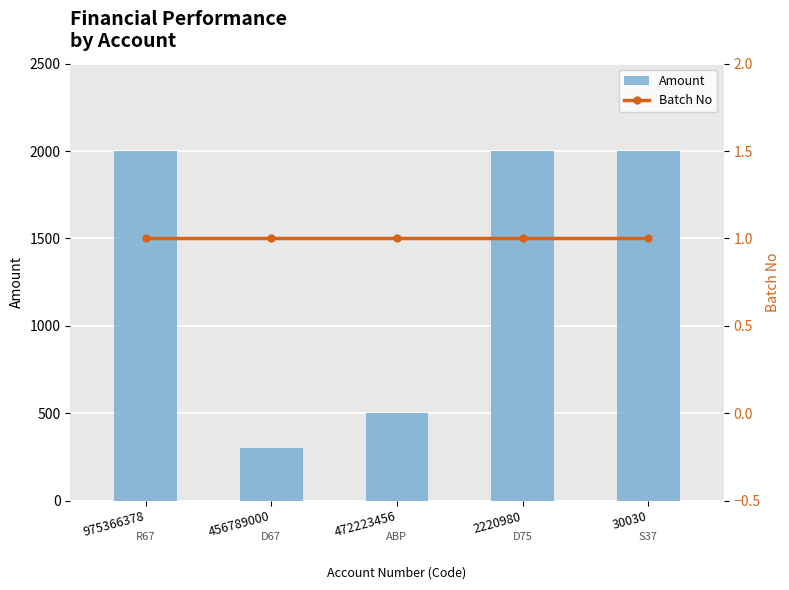

Which category has the highest value in the Amount series?

975366378